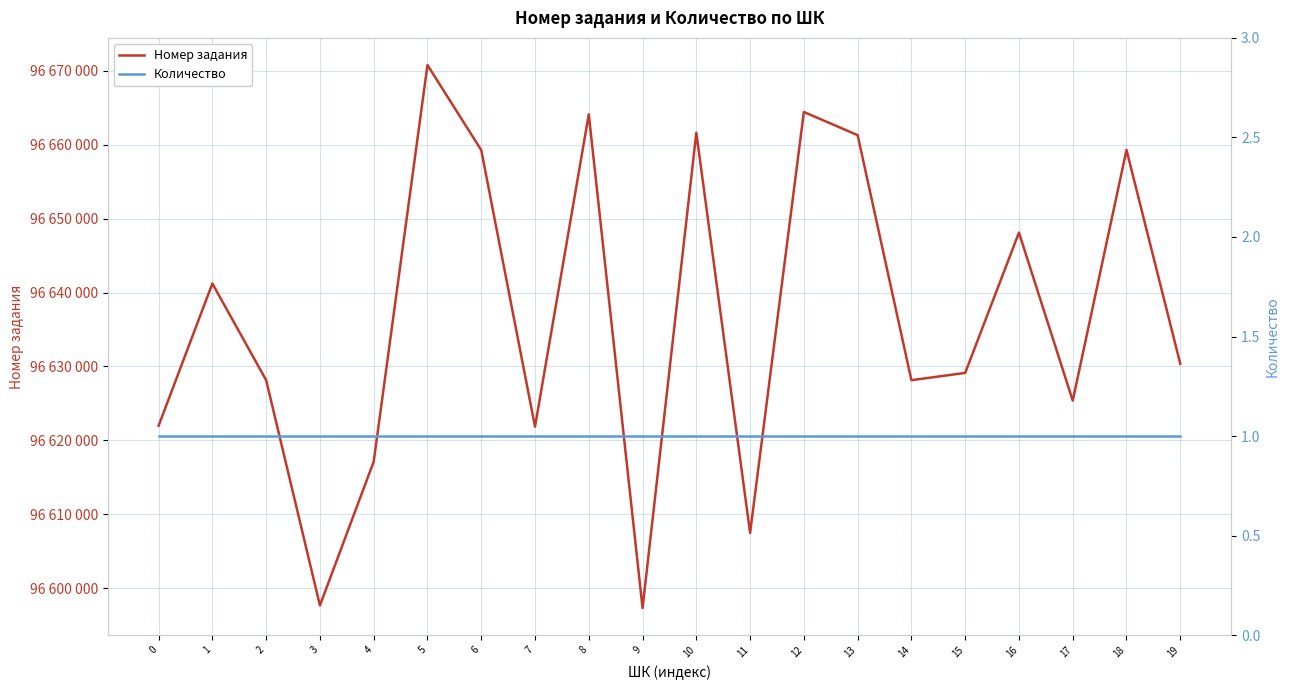

The Количество series shows 1 at 12. True or false?

True